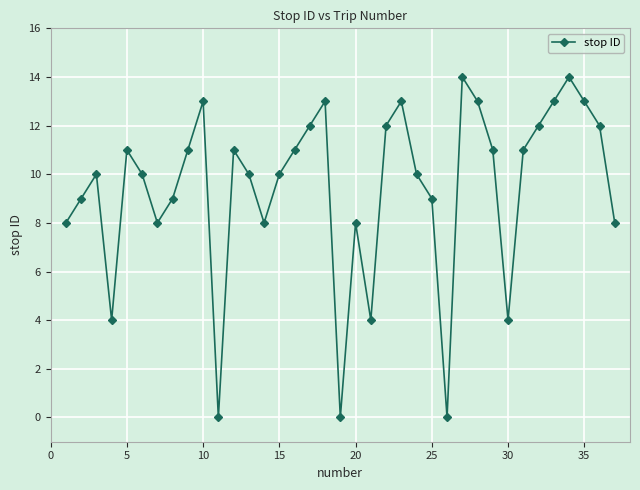

How many interior local peaks (higher than both neighbors) does the data have?

9